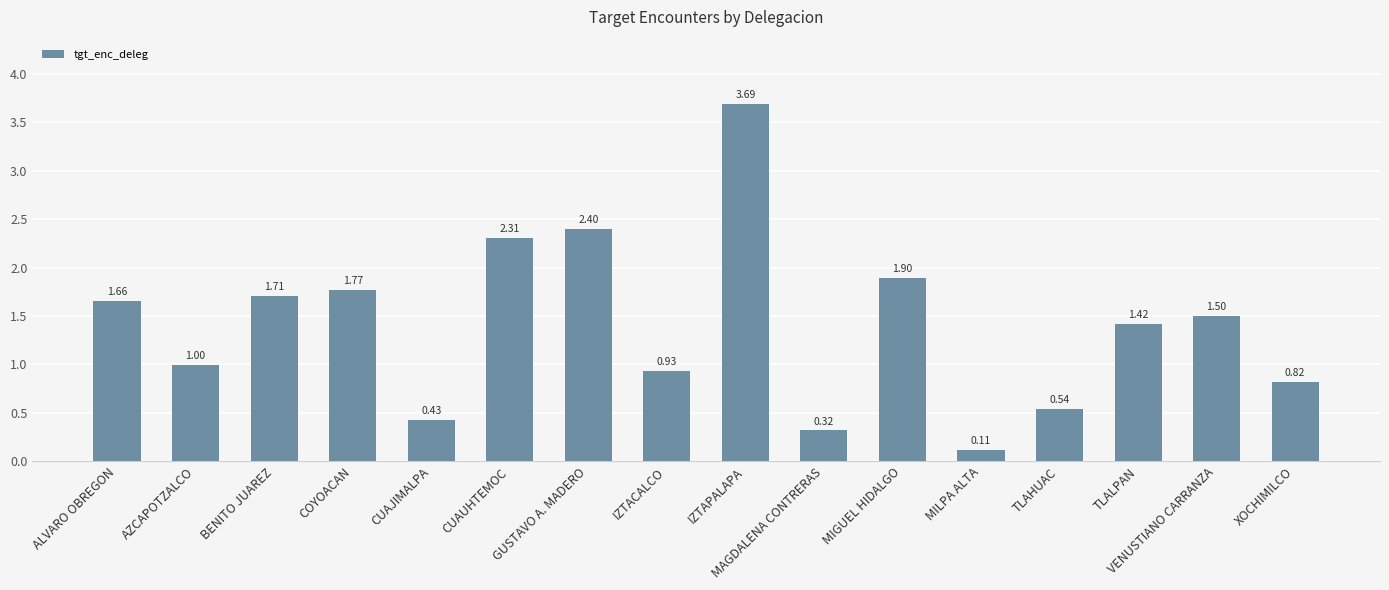

List the labels in order of value, largest first.

IZTAPALAPA, GUSTAVO A. MADERO, CUAUHTEMOC, MIGUEL HIDALGO, COYOACAN, BENITO JUAREZ, ALVARO OBREGON, VENUSTIANO CARRANZA, TLALPAN, AZCAPOTZALCO, IZTACALCO, XOCHIMILCO, TLAHUAC, CUAJIMALPA, MAGDALENA CONTRERAS, MILPA ALTA